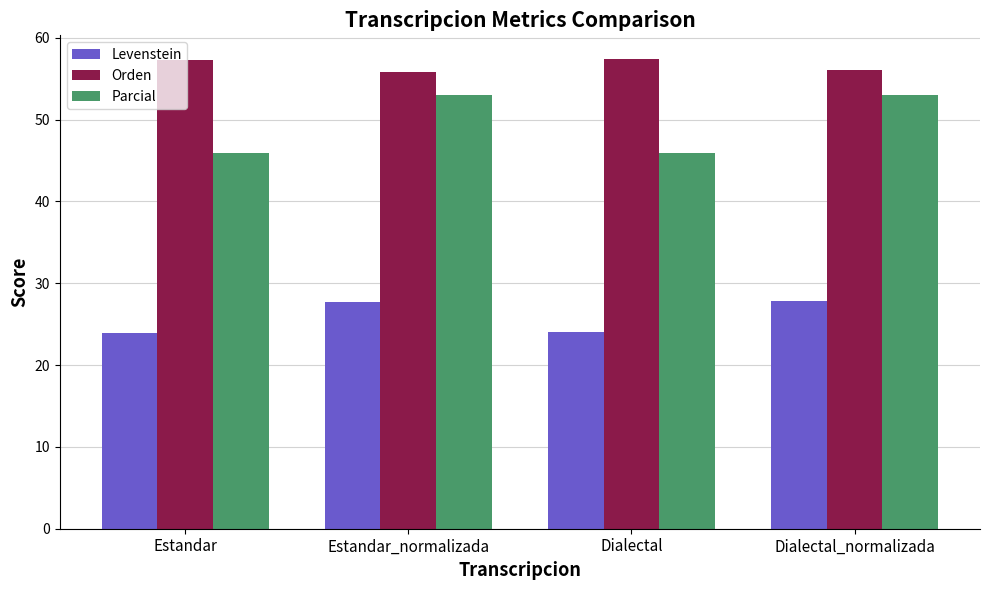

Where does the Orden series first go above 57?

Estandar